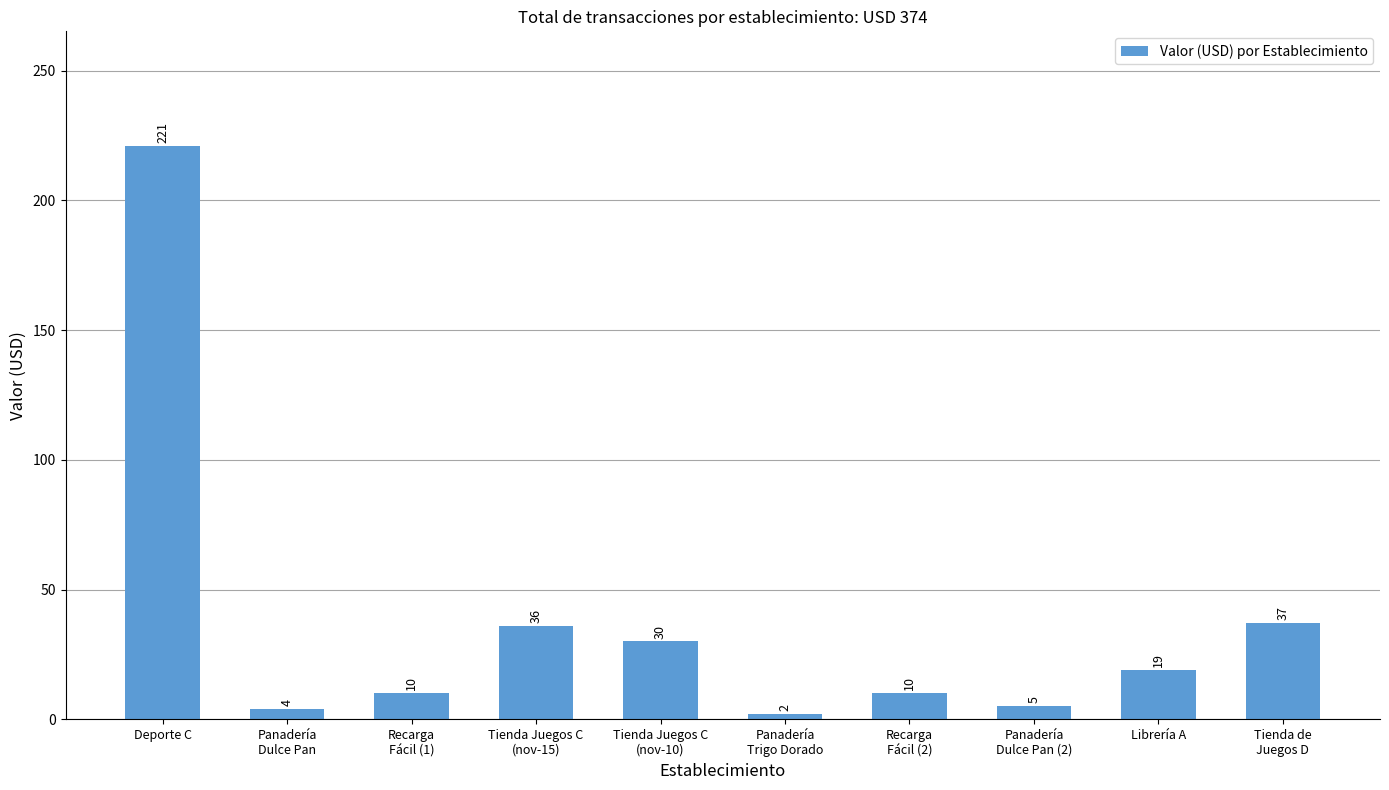

What is the sum of all values?

374